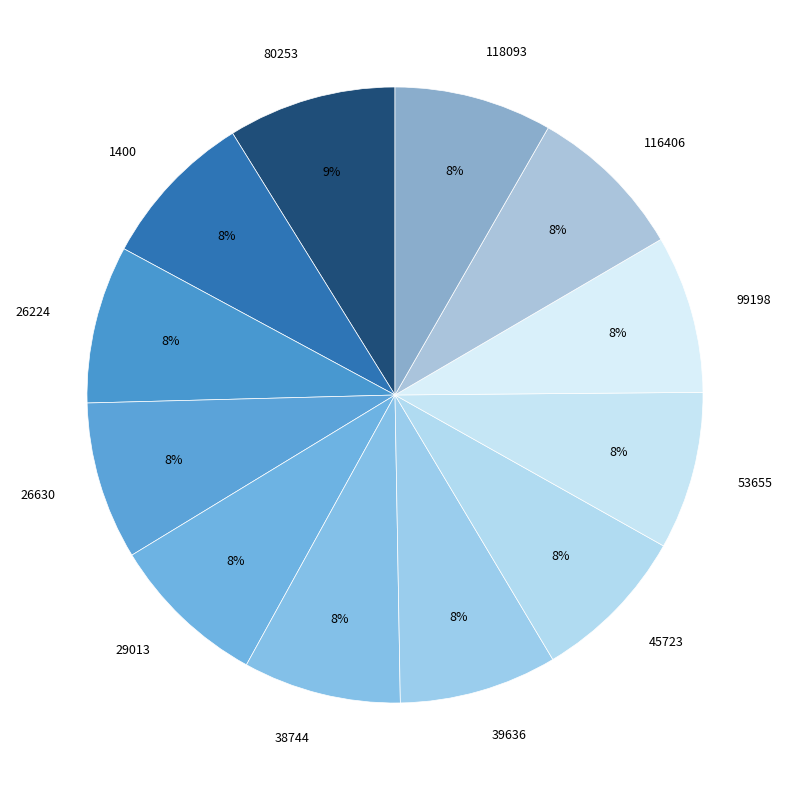

Is there any slice that represents more than half of the pie?

No